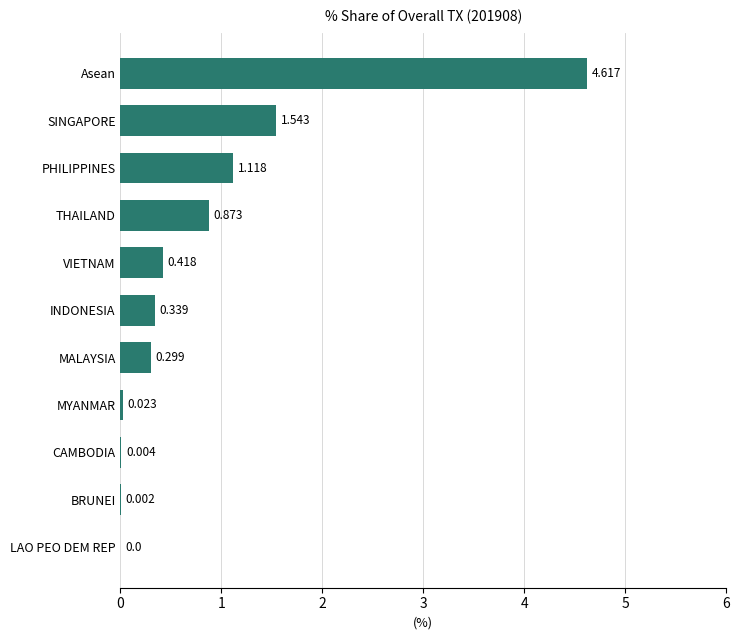

Are the bars grouped side by side (vs. stacked)?

No